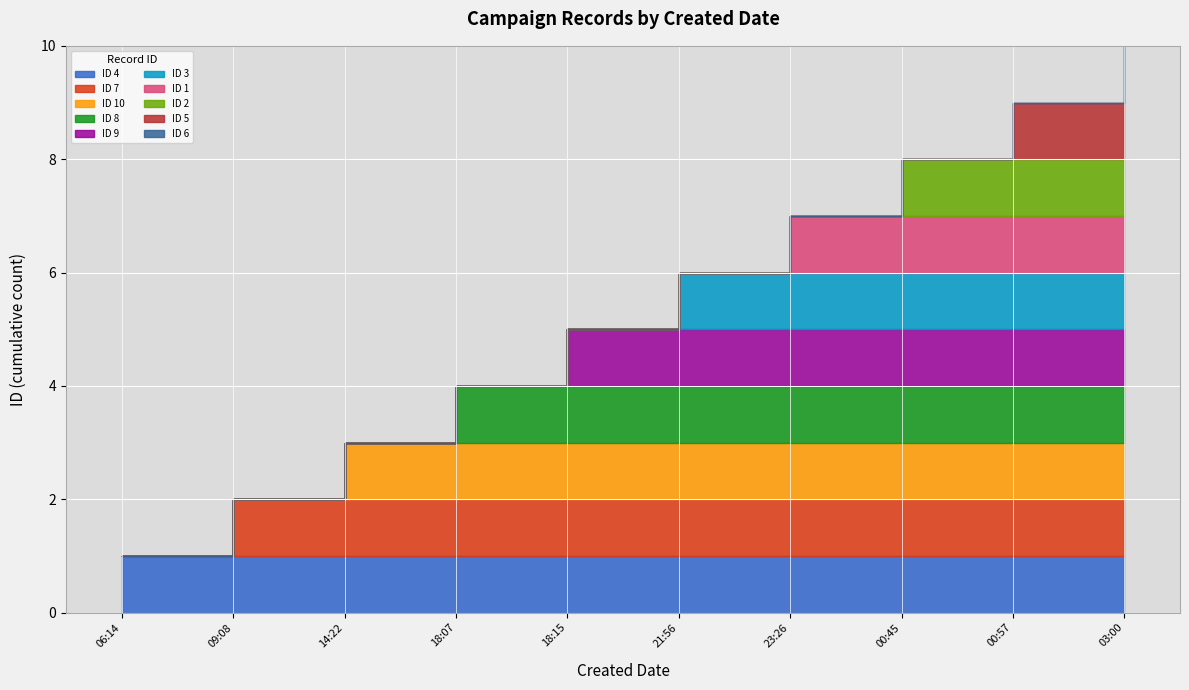

List the labels in order of value, largest first.

2020-05-25T03:00:04, 2020-05-25T00:57:48, 2020-05-25T00:45:35, 2020-05-24T23:26:14, 2020-05-24T21:56:02, 2020-05-24T18:15:56, 2020-05-24T18:07:20, 2020-05-24T14:22:54, 2020-05-24T09:08:58, 2020-05-24T06:14:50